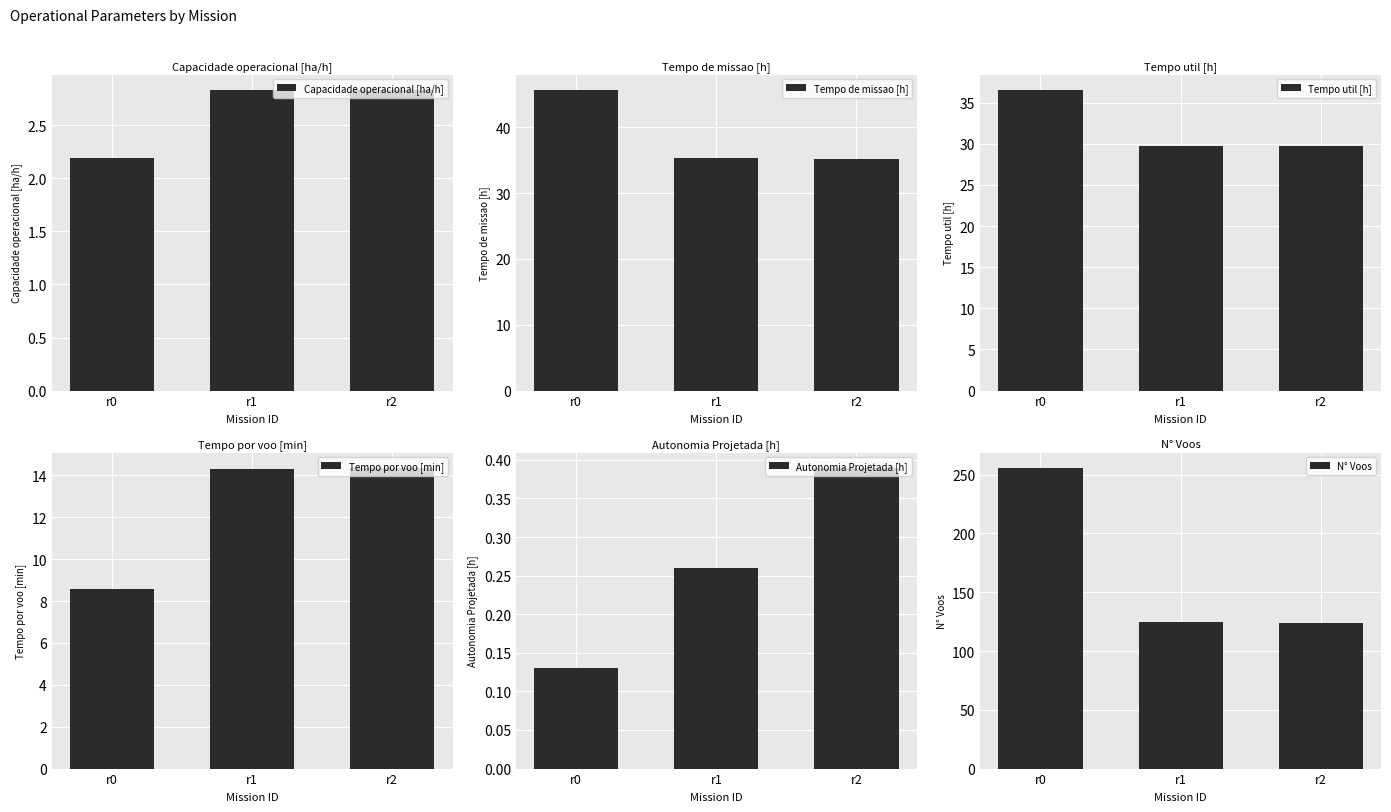

Reading left to right, what are all the values shown in this chart?

Capacidade operacional [ha/h]: r0=2.2	r1=2.8	r2=2.8
Tempo de missao [h]: r0=45.7	r1=35.4	r2=35.3
Tempo util [h]: r0=36.6	r1=29.8	r2=29.7
Tempo por voo [min]: r0=8.6	r1=14.3	r2=14.4
Autonomia Projetada [h]: r0=0.1	r1=0.3	r2=0.4
N° Voos: r0=256.0	r1=125.0	r2=124.0